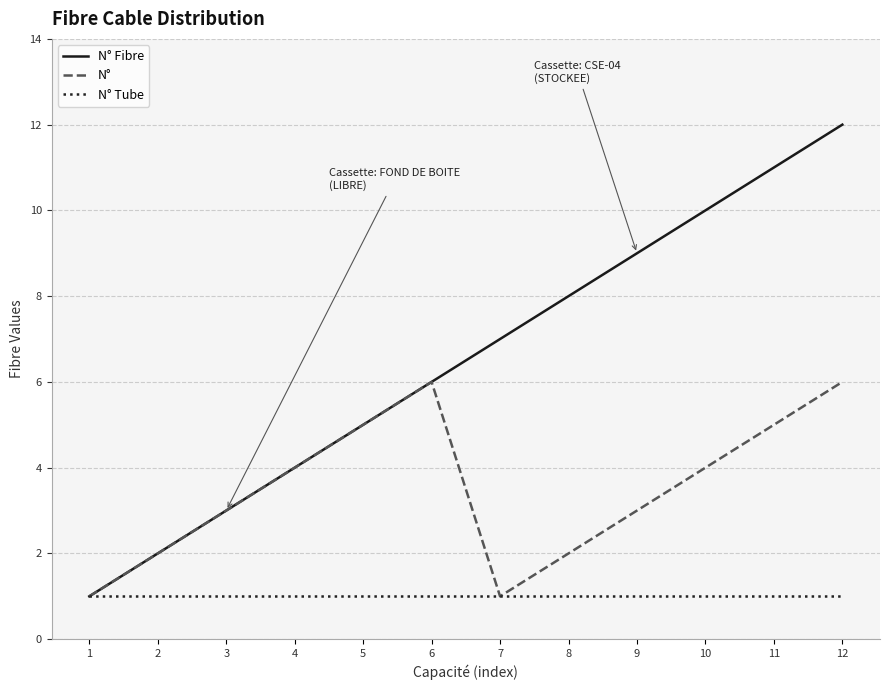

At which category does the chart reach its peak across all series?

12